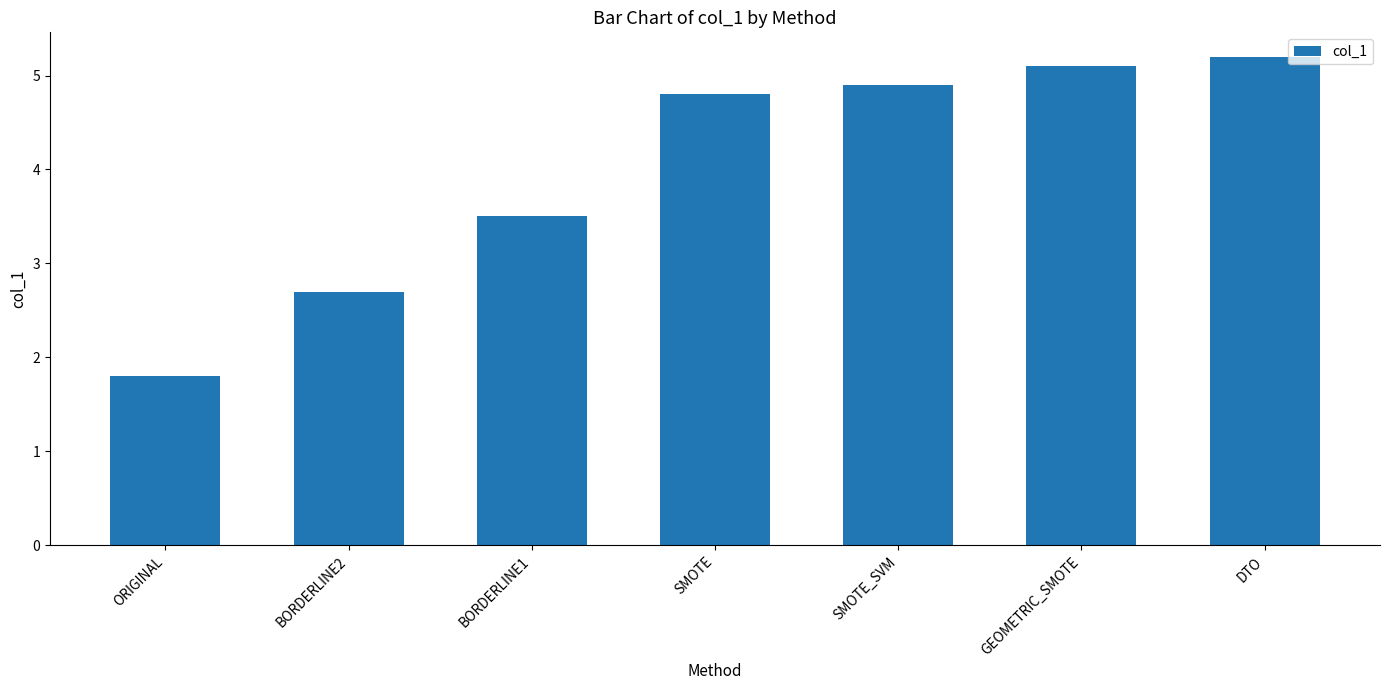

What is the average value?

4.0